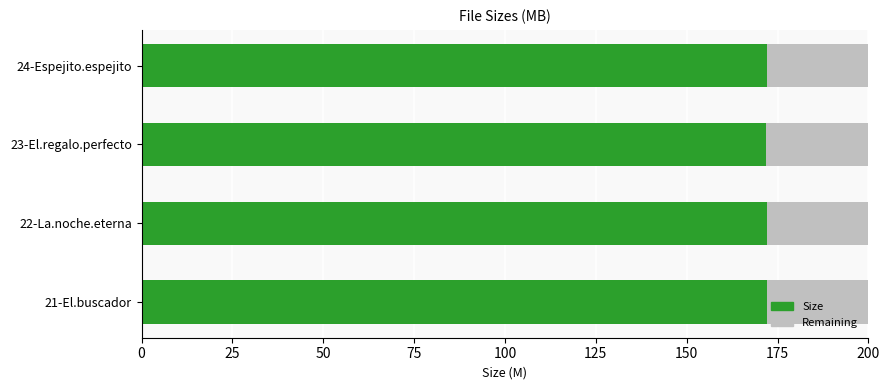

True or false: Size has a value of 44.0 at 23-El.regalo.perfecto.

False